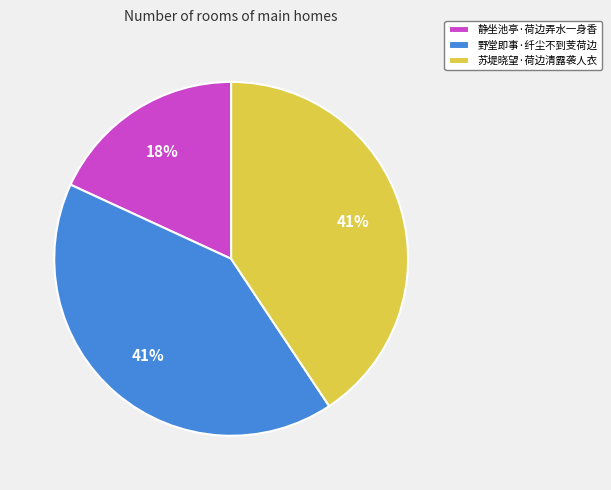

Which category has the smallest portion of the pie?

静坐池亭·荷边弄水一身香